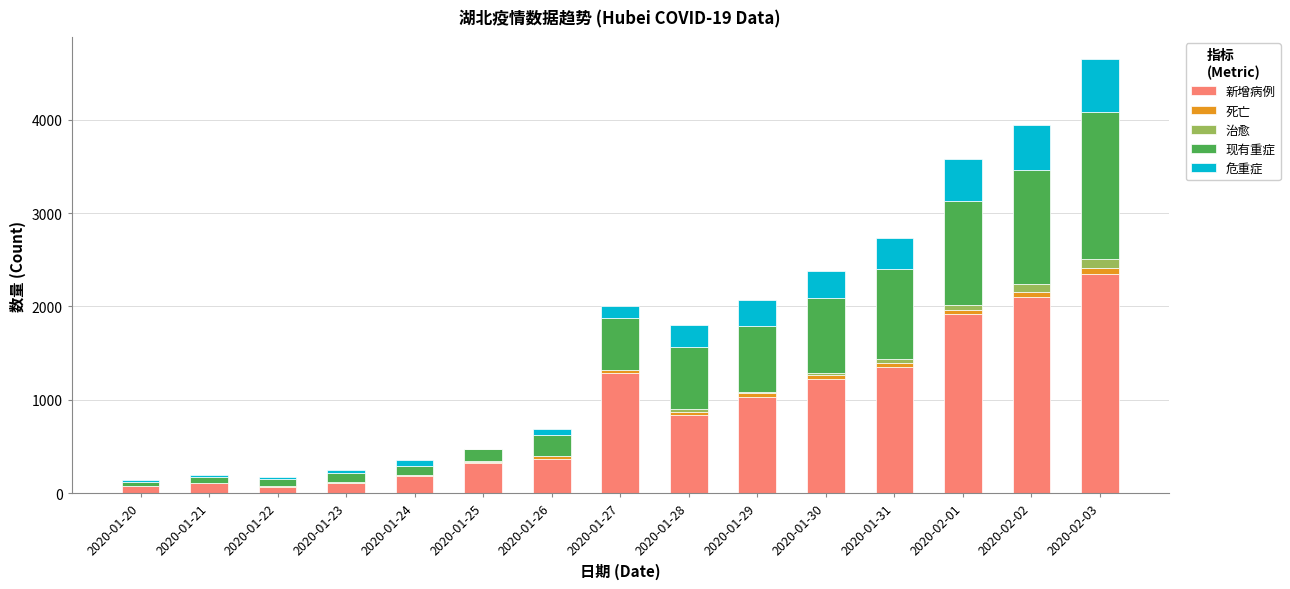

What are all the series names shown in the legend?

新增病例, 死亡, 治愈, 现有重症, 危重症